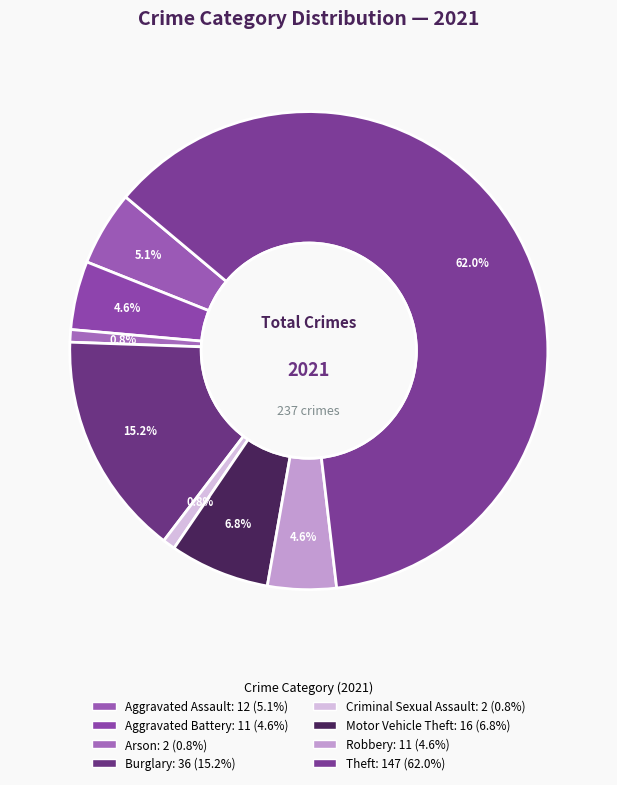

Do Arson and Robbery together represent more than half of the pie?

No